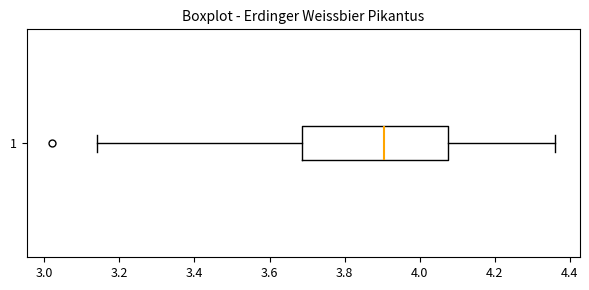

Where does the median line of the box at y = 1 sit on the x-axis? The values are not printed on the chart, so give them approximately, as read against the axis.

3.90